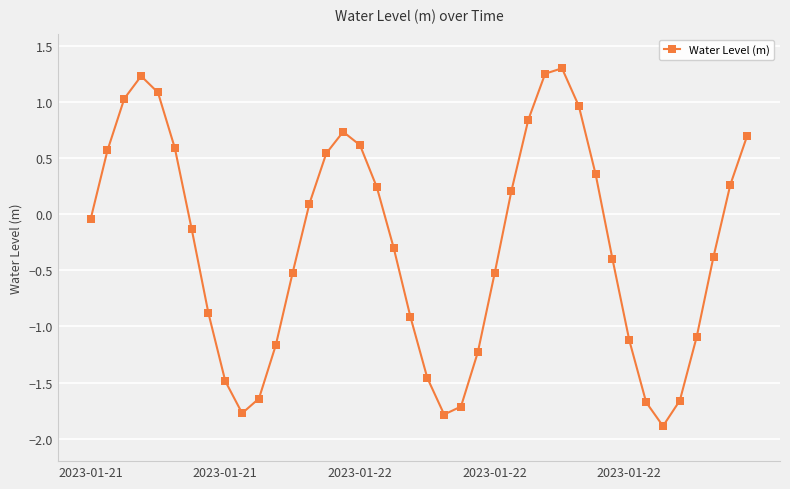

How many interior local valleys (lower than both neighbors) does the data have?

3